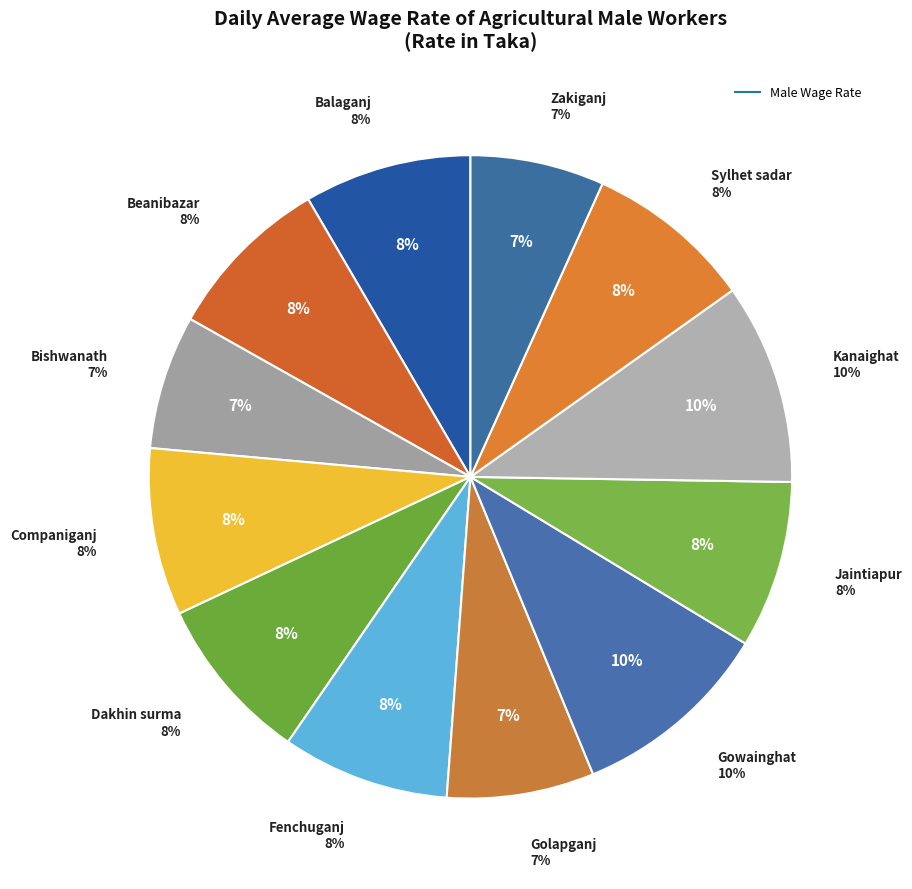

Is there any slice that represents more than half of the pie?

No